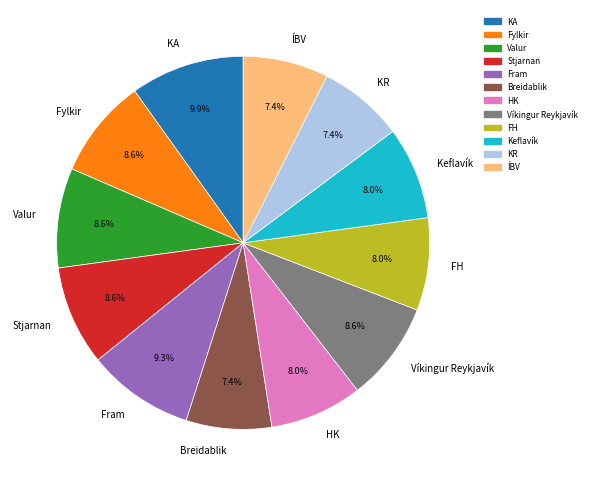

To the nearest percent, what is the difference between the HK and Fylkir slice percentages?

1%